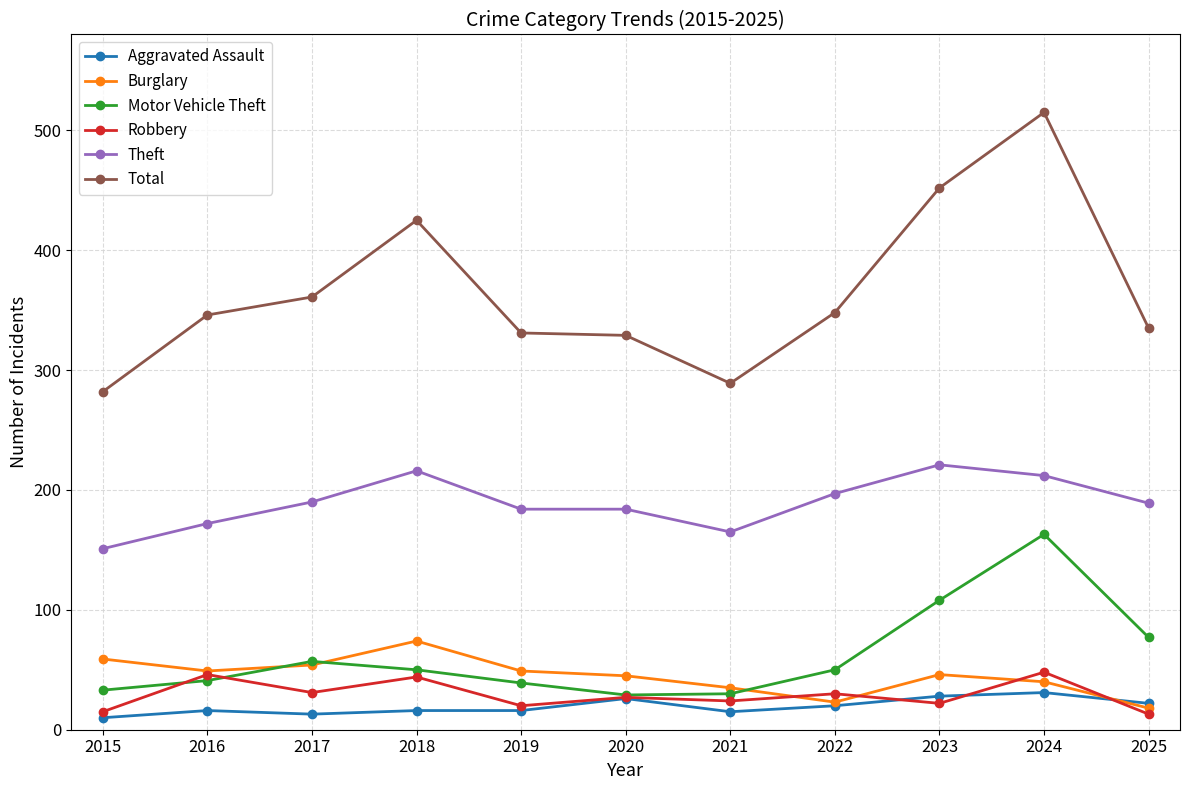

True or false: Robbery and Total cross at least once.

False